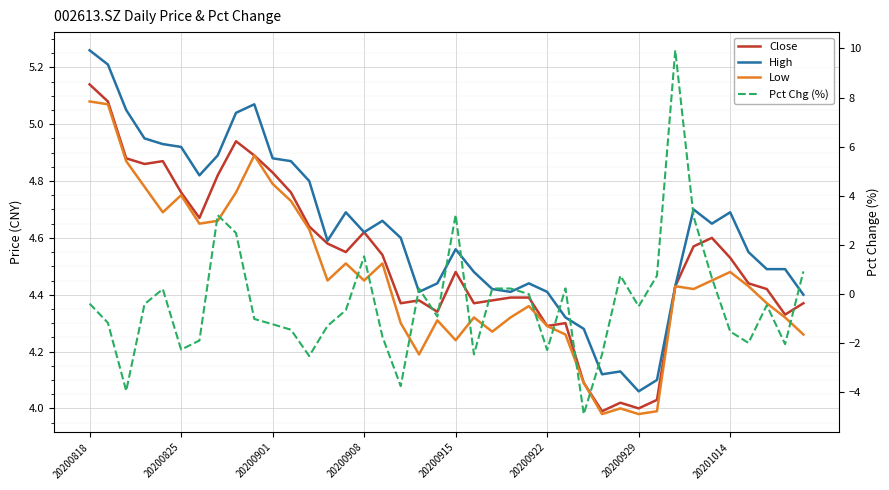

The value of Close at 23 is 7.7. True or false?

False